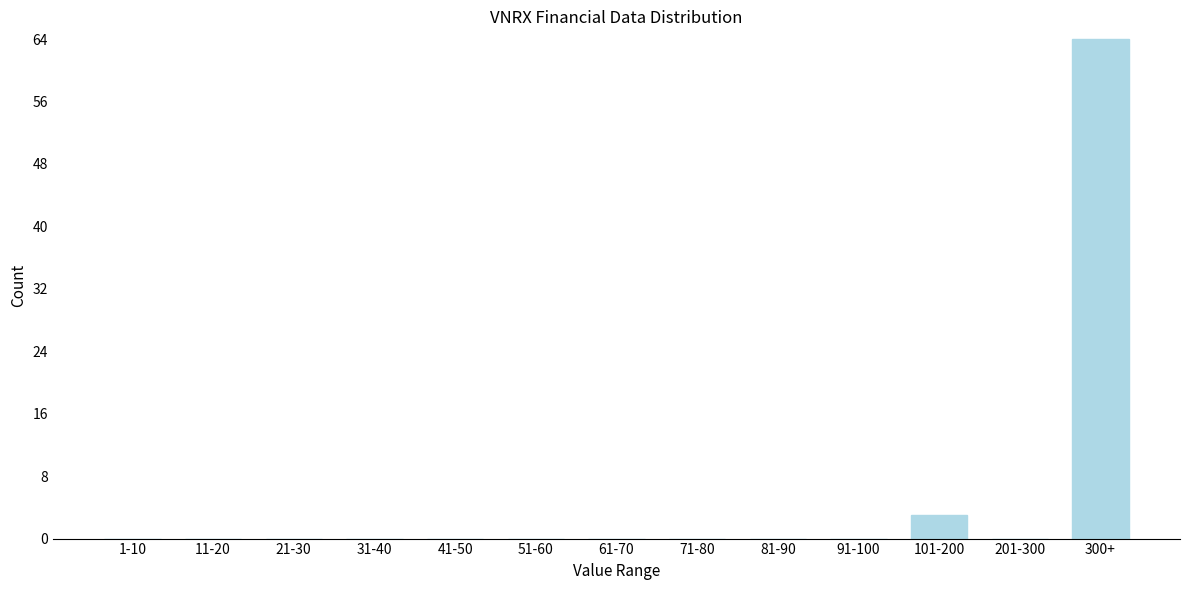

Reading left to right, list all the values displayed in this chart.

1-10=0	11-20=0	21-30=0	31-40=0	41-50=0	51-60=0	61-70=0	71-80=0	81-90=0	91-100=0	101-200=3	201-300=0	300+=64